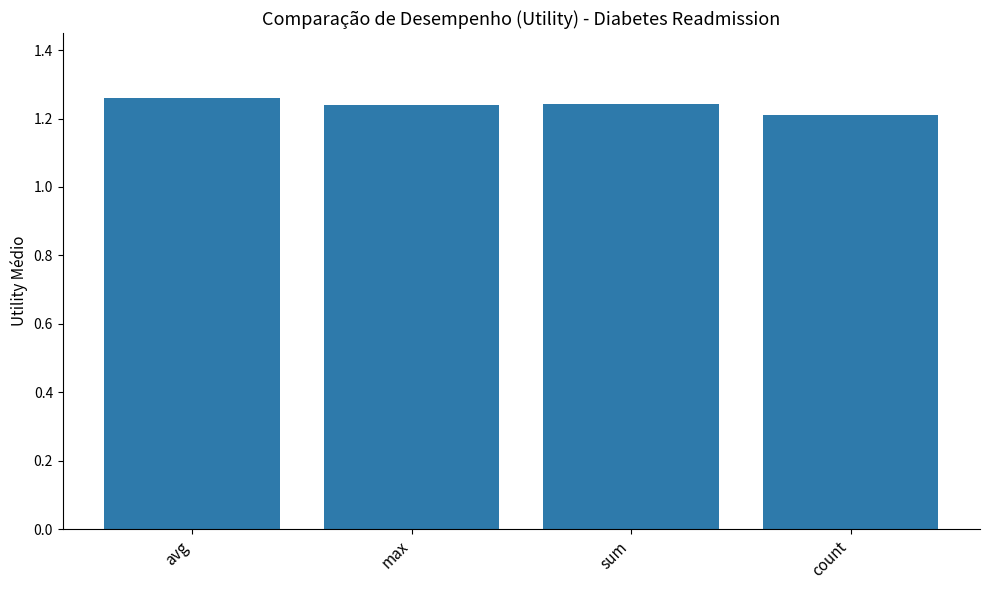

What is the sum of all values?

5.0